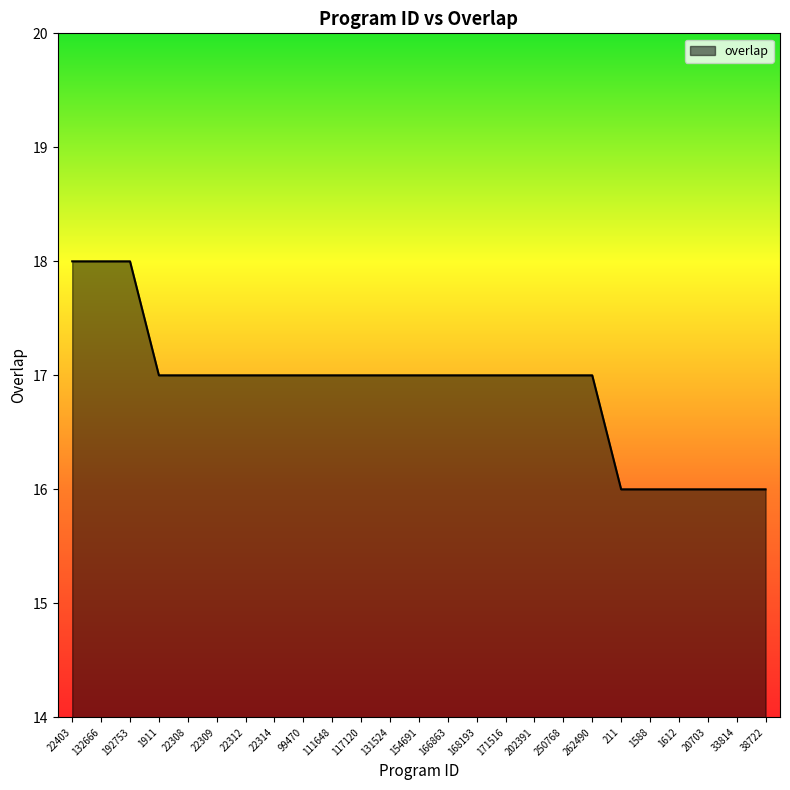

True or false: the data shows 10 at 250768.

False